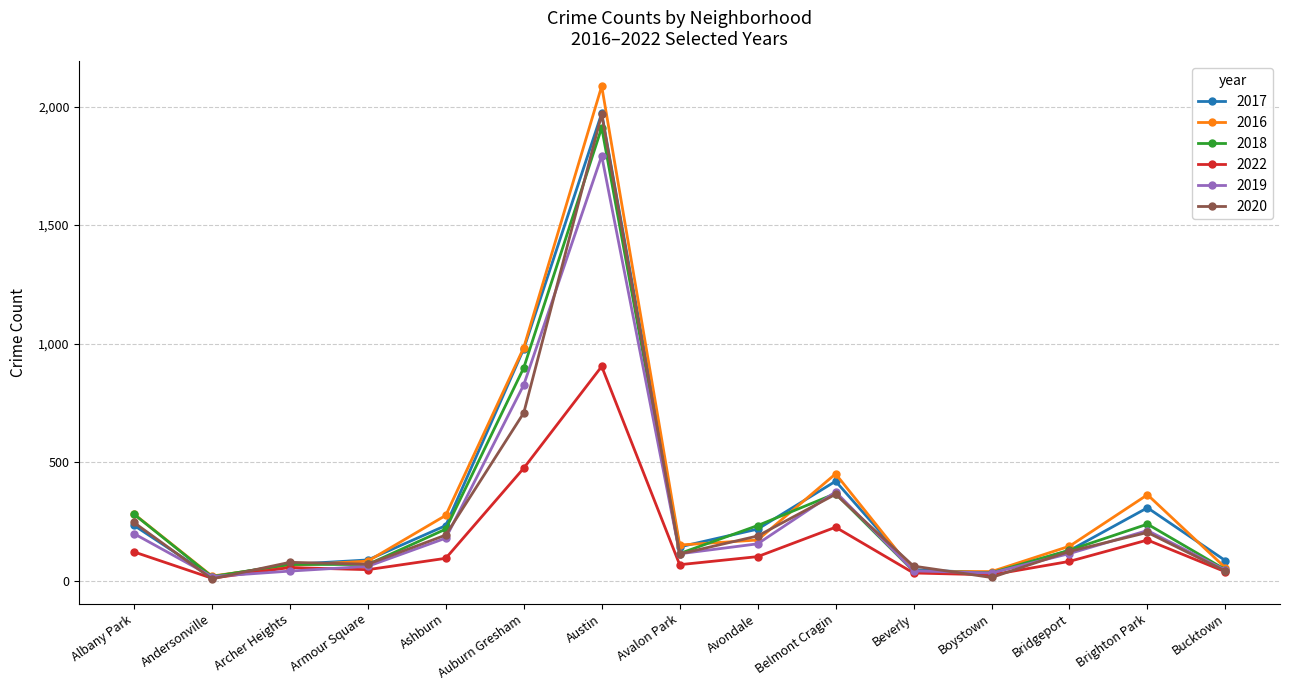

What is the value of the 2019 point at the 6th from the left?

826